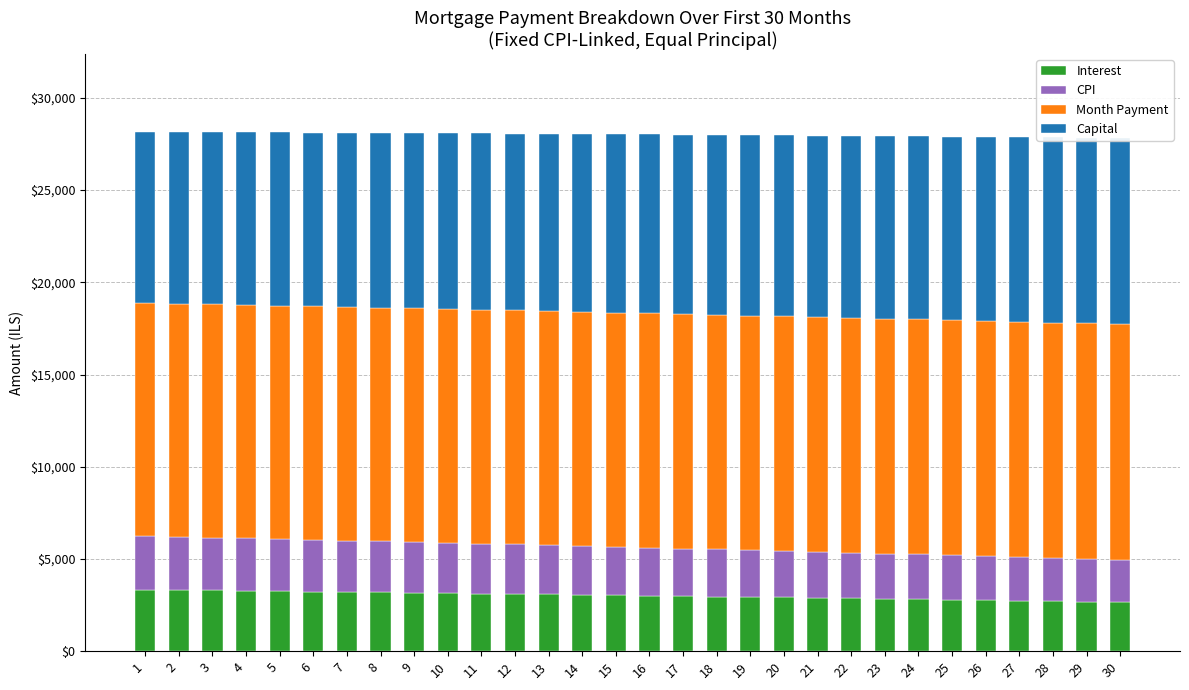

What is the sum of the CPI values at 8 and 4?

5605.8